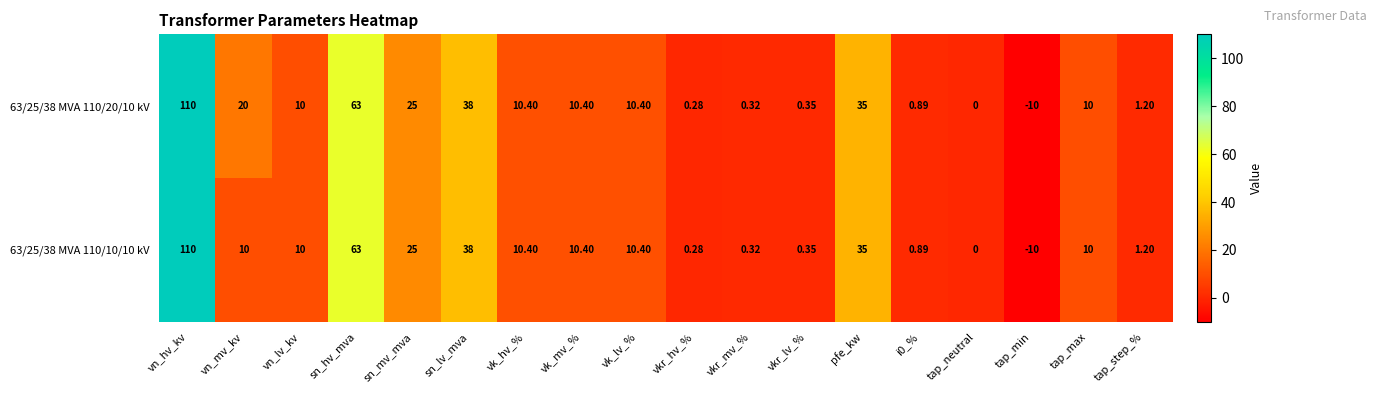

At which label does 63/25/38 MVA 110/10/10 kV first exceed 10?

vn_hv_kv